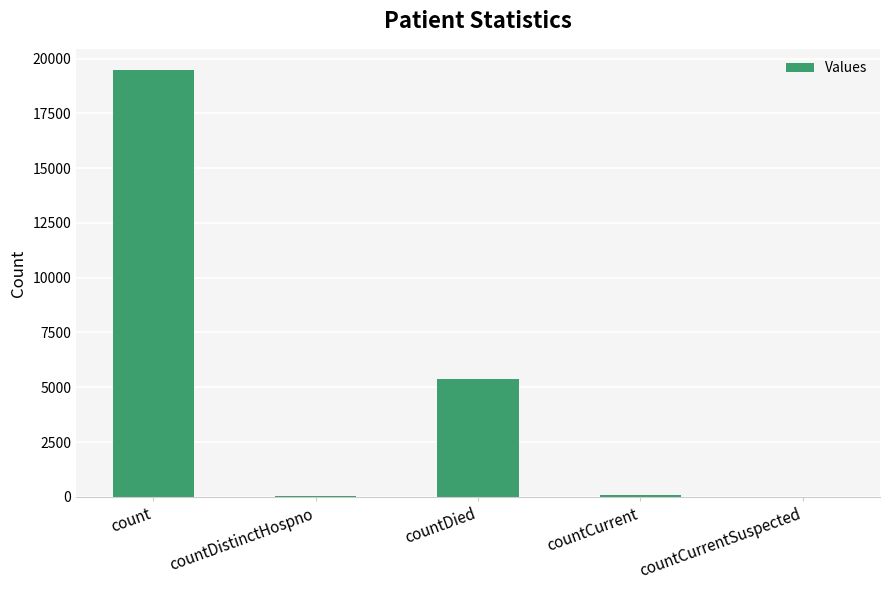

Which has a higher value, count or countDistinctHospno?

count